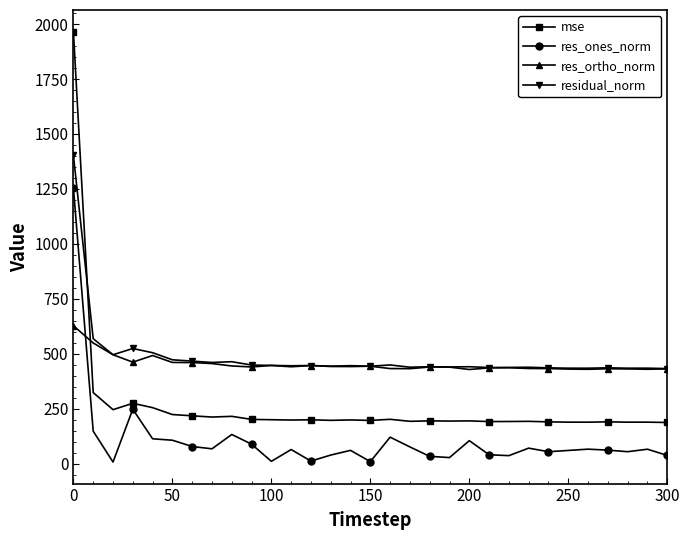

What is the smallest value displayed?

6.9